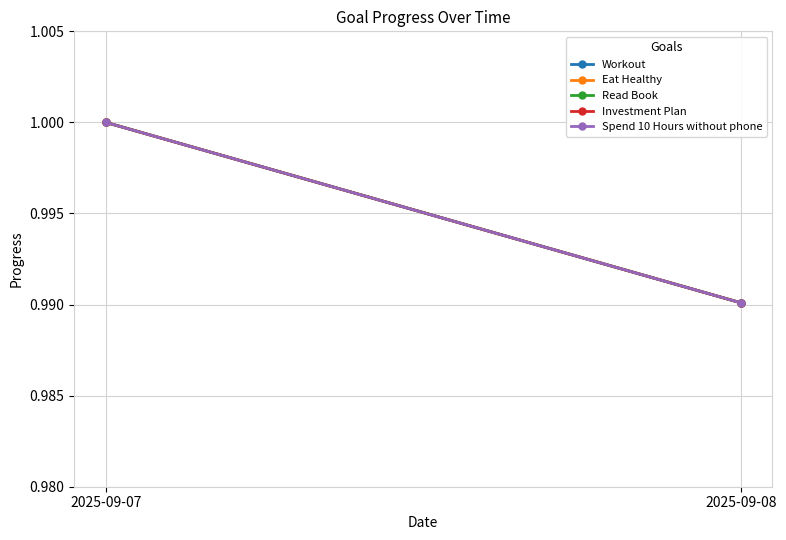

Which has a higher value, 2025-09-08 or 2025-09-07?

2025-09-07